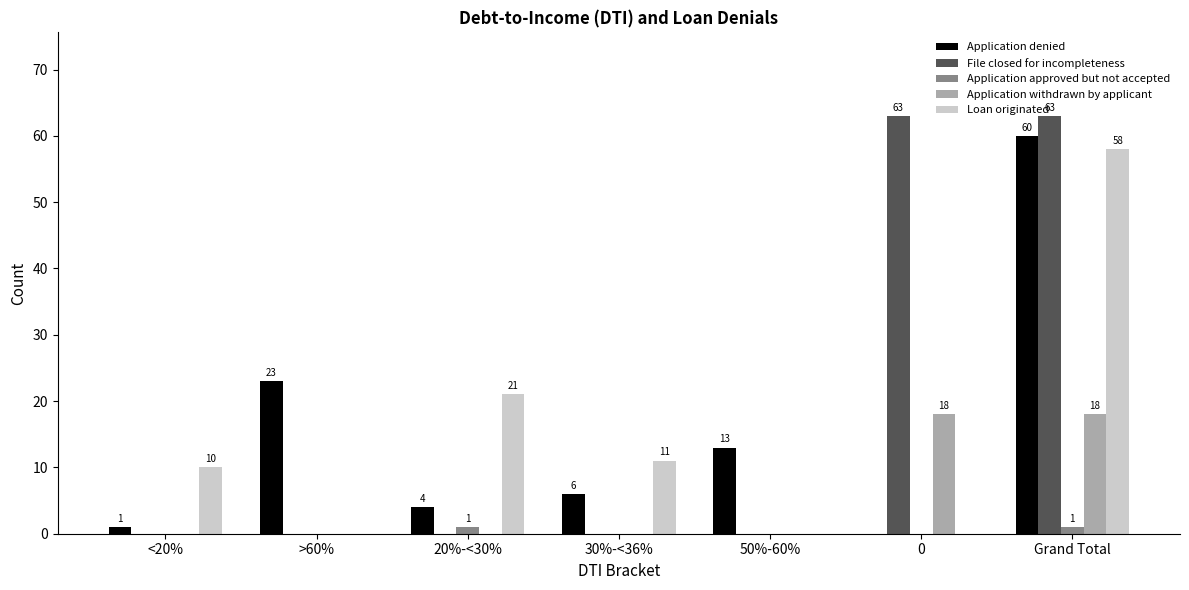

How many series are shown in this chart?

5